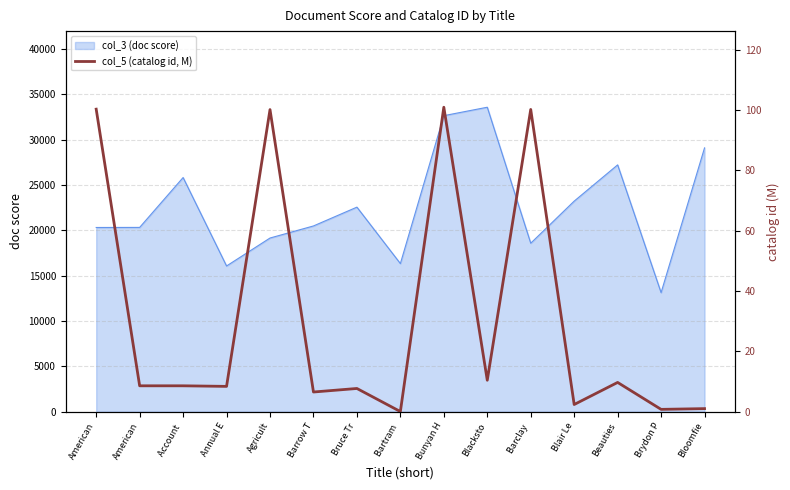

How many lines are shown in the chart?

1